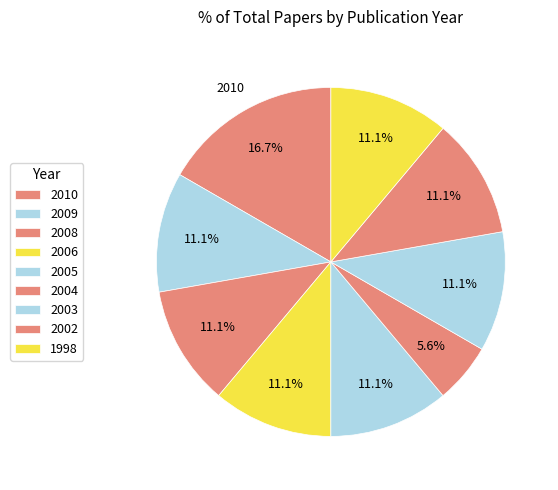

Combined, what portion of the pie is 2005 and 2010?

18.8%